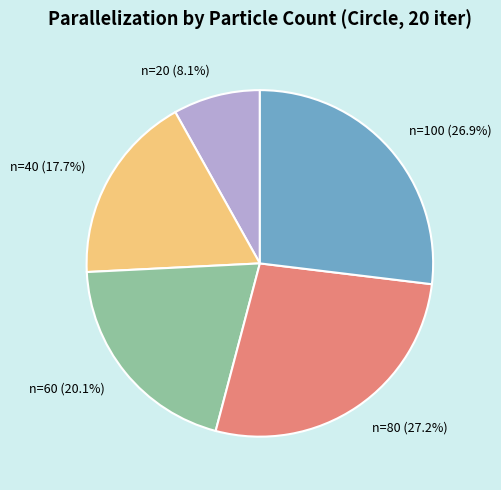

Which slice is the smallest?

n=20 (8.1%)